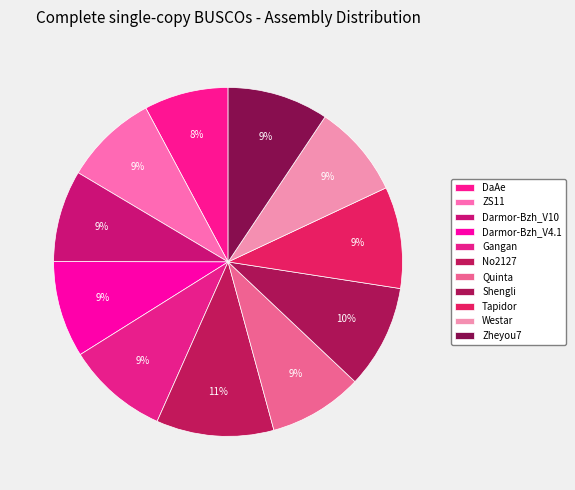

Combined, what portion of the pie is Zheyou7 and Quinta?

18.1%